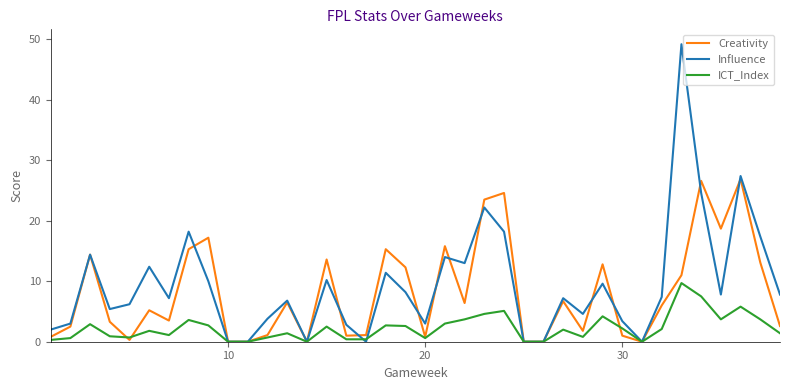

What is the greatest value displayed?

49.2